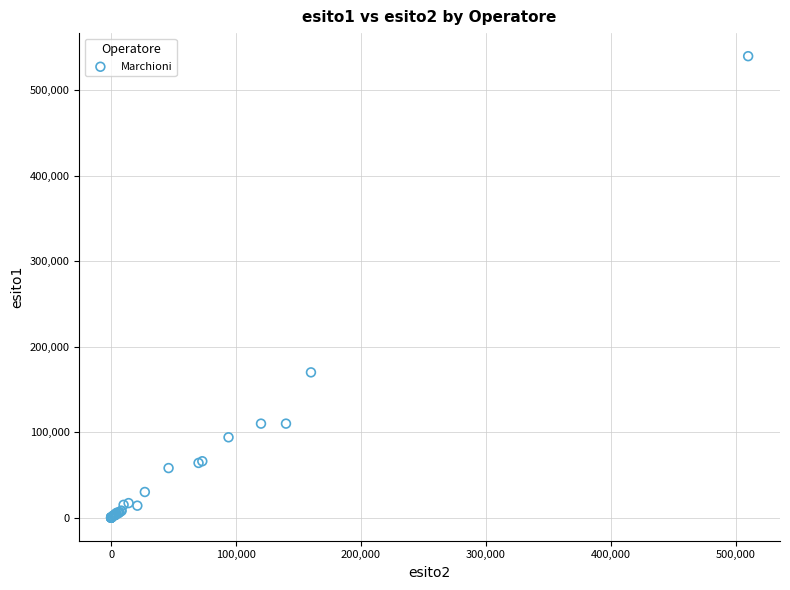

What Y value in the scatter plot is closest to 270007?

170000